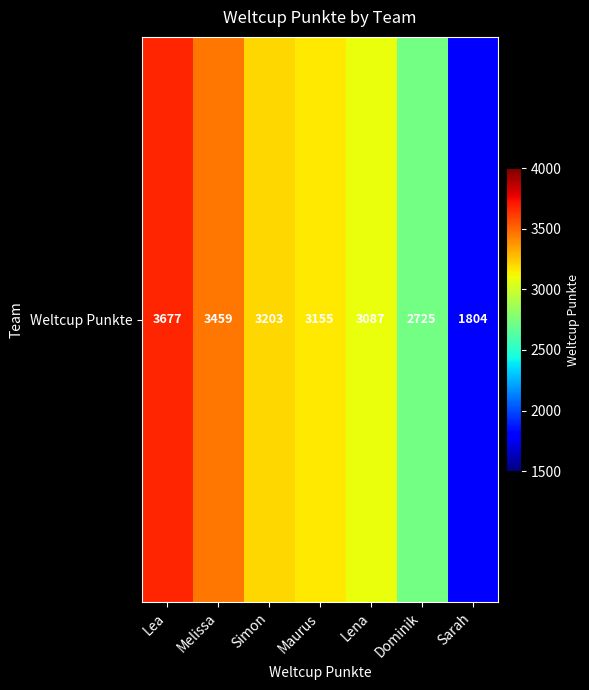

Count the values in the range 2725 to 3459.

5